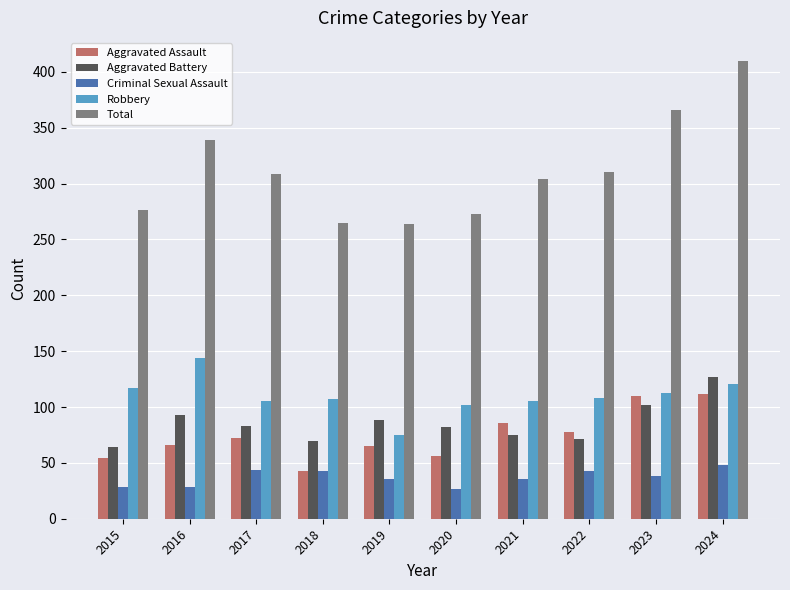

What value does the Total series have at 2016, to the nearest 5?

340